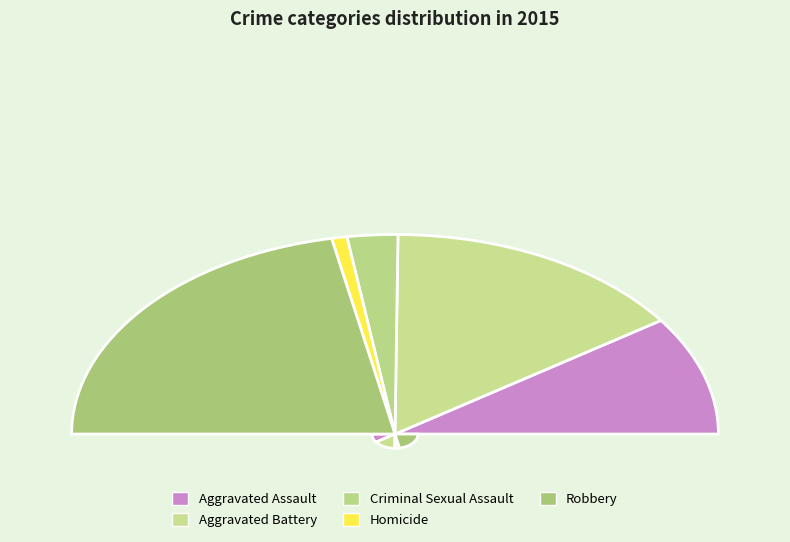

What portion of the pie excludes Robbery?

56.3%